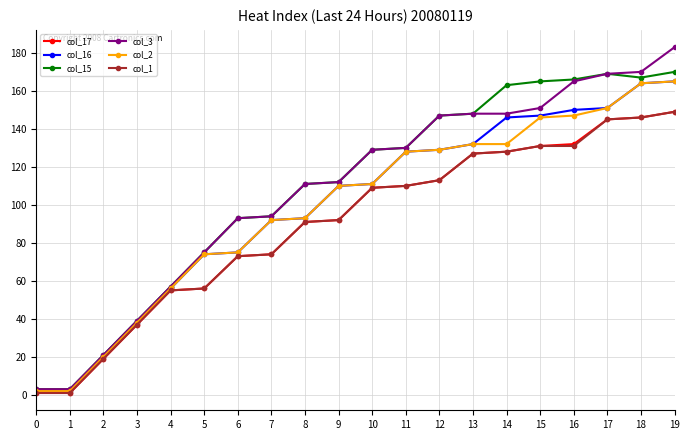

How many lines are shown in the chart?

6